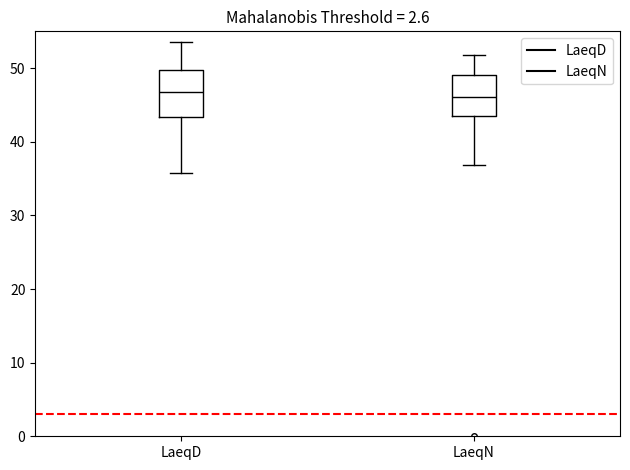

Reading left to right, transcribe this box plot: for each box, give where its median line is, the range the box spans, and where its two whiskers end, as read against the y-axis. The values are not printed on the chart, so give them approximately, as read against the axis.

LaeqD: median 47, box 43 to 50, whiskers 36 to 54
LaeqN: median 46, box 44 to 49, whiskers 37 to 52